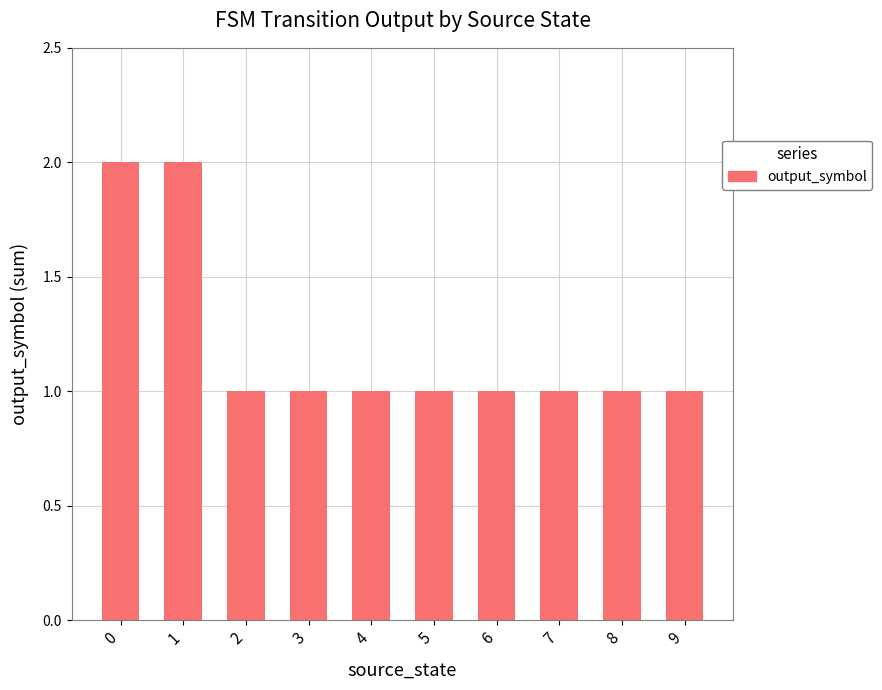

Reading left to right, extract all data points from this chart.

2	2	1	1	1	1	1	1	1	1